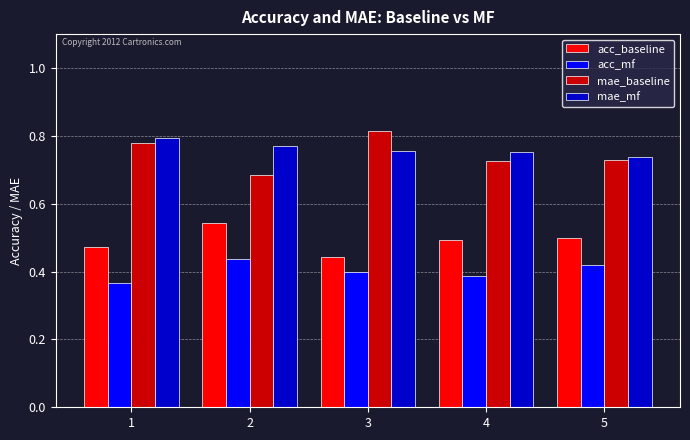

Which series has the largest total across all categories?

mae_mf